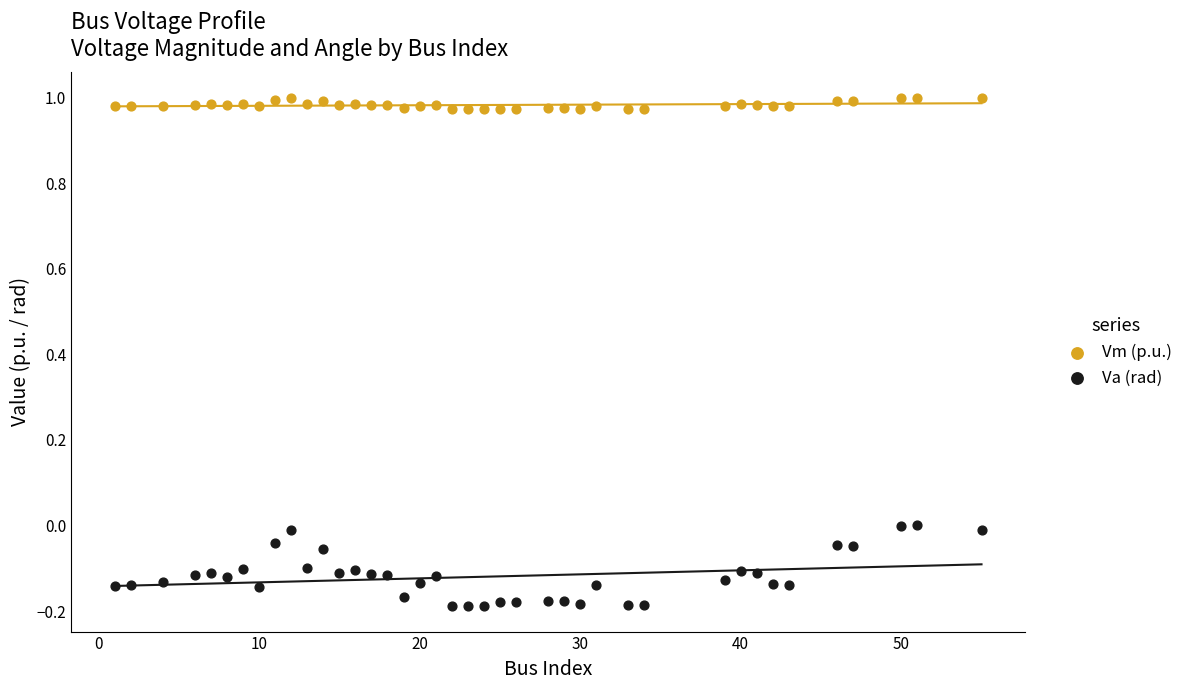

Which series reaches the minimum Y coordinate?

Va (rad)